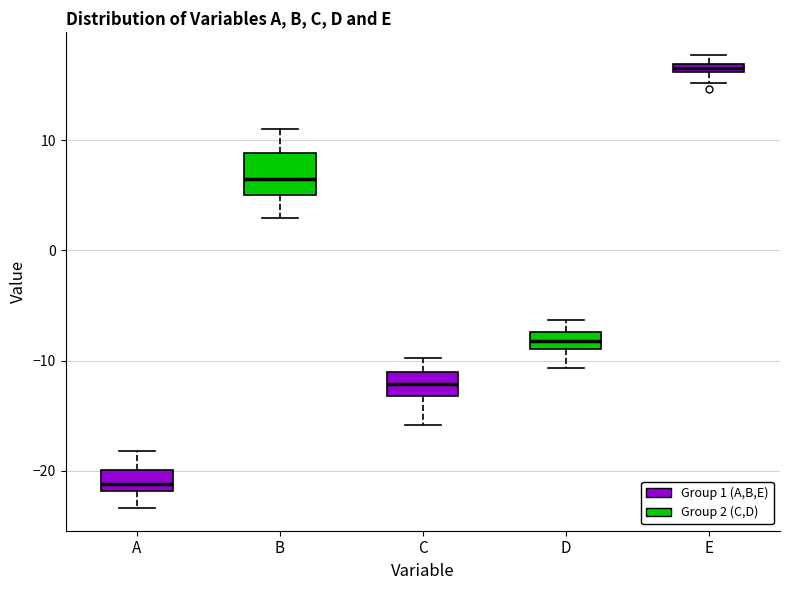

Which box's median line is the highest?

E